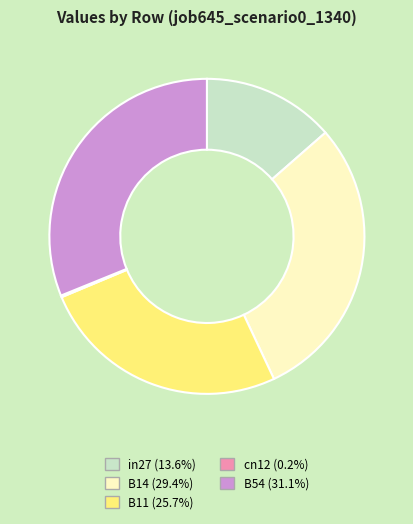

Is there a majority slice in this chart?

No